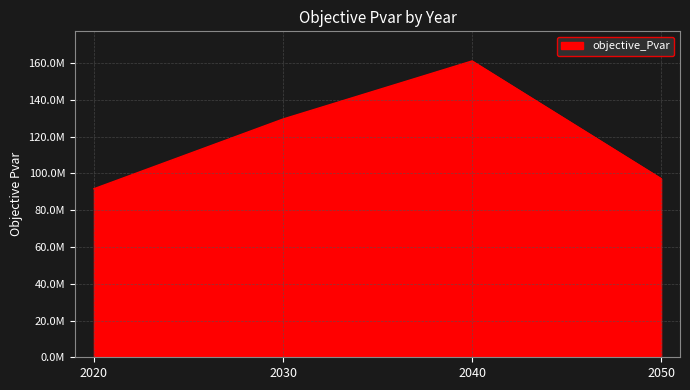

The chart shows a value of 128726457.2 at 2050. True or false?

False